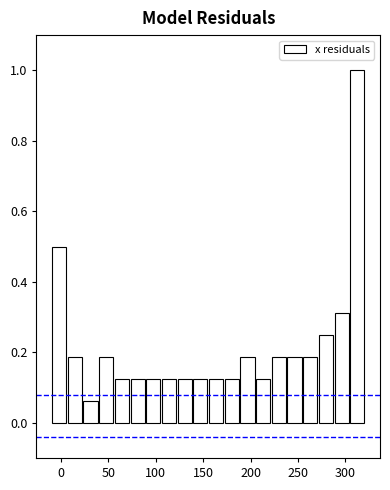

Read against the x-axis, roughly where is the centre of the tallest bar?

315